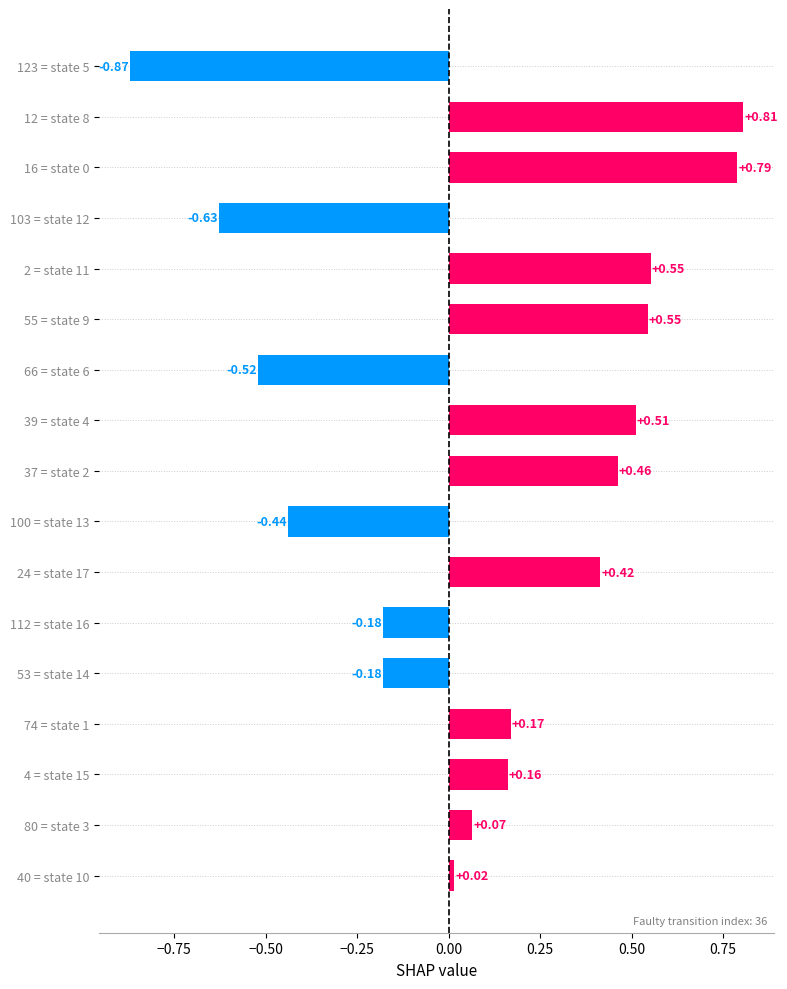

What is the difference between the maximum and minimum values?

1.7